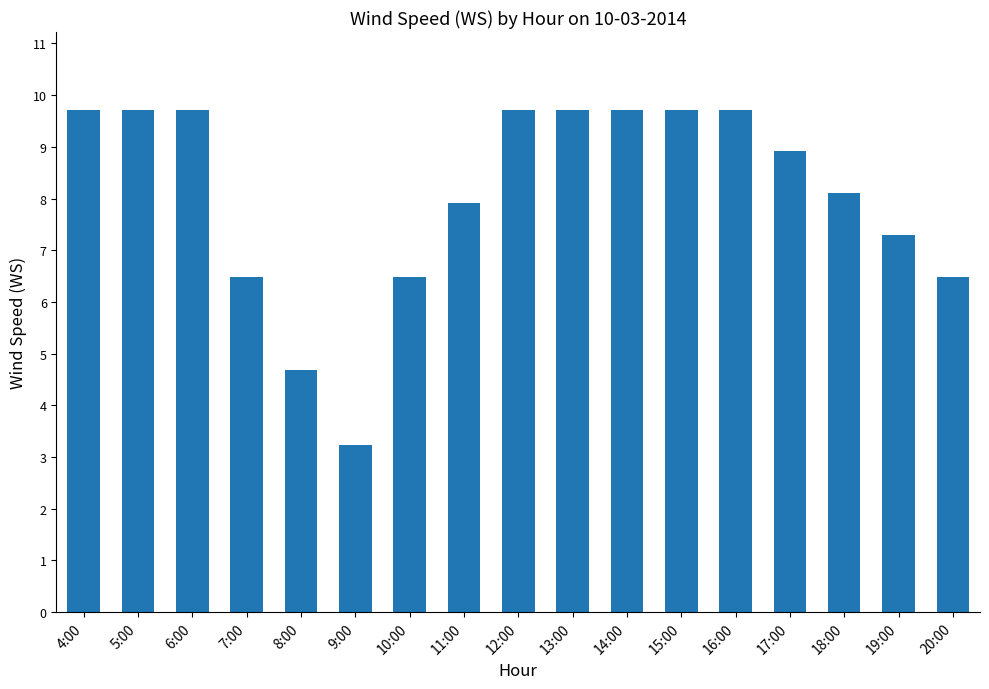

What position from the left is 15:00?

12